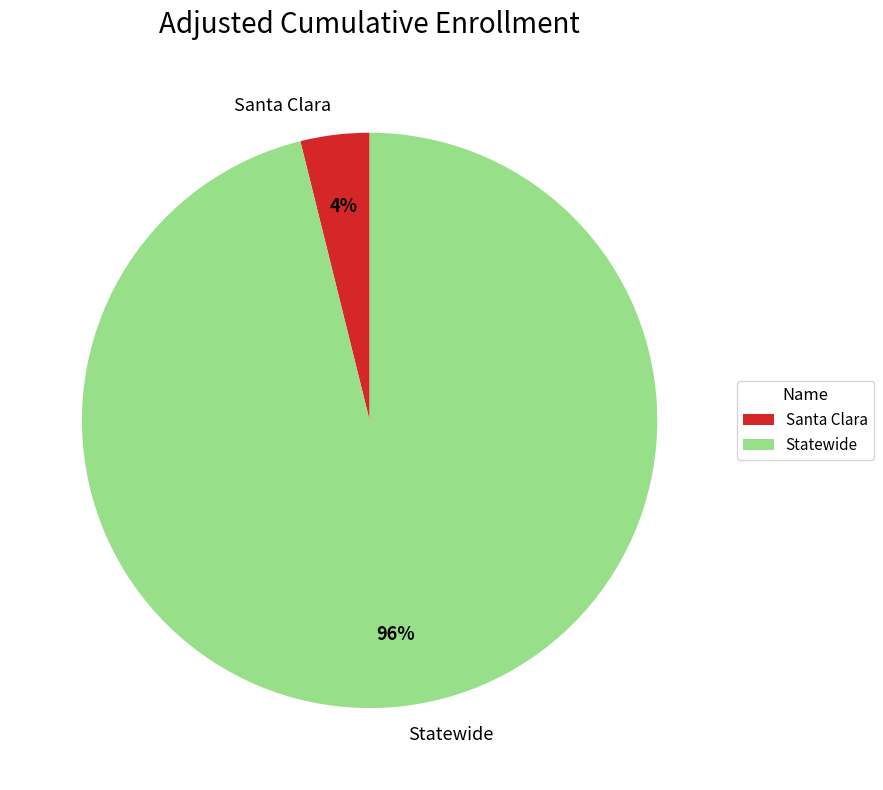

Is Santa Clara the majority of the pie?

No